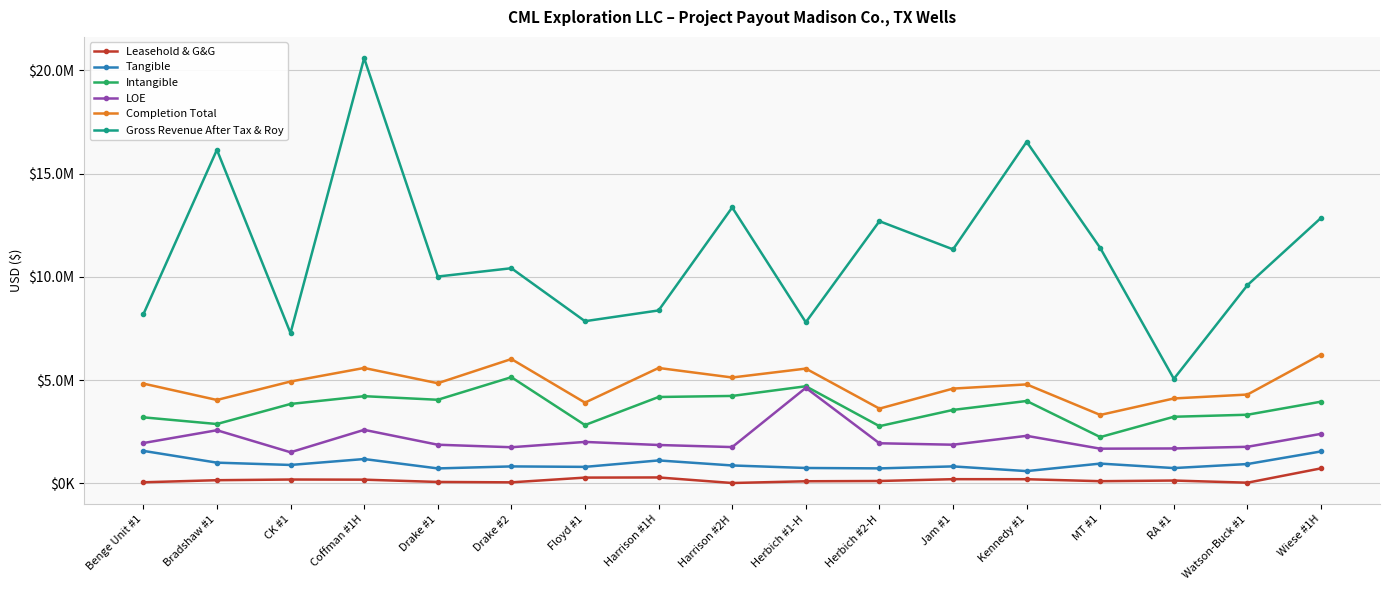

How many interior local valleys does the Completion Total series have?

6